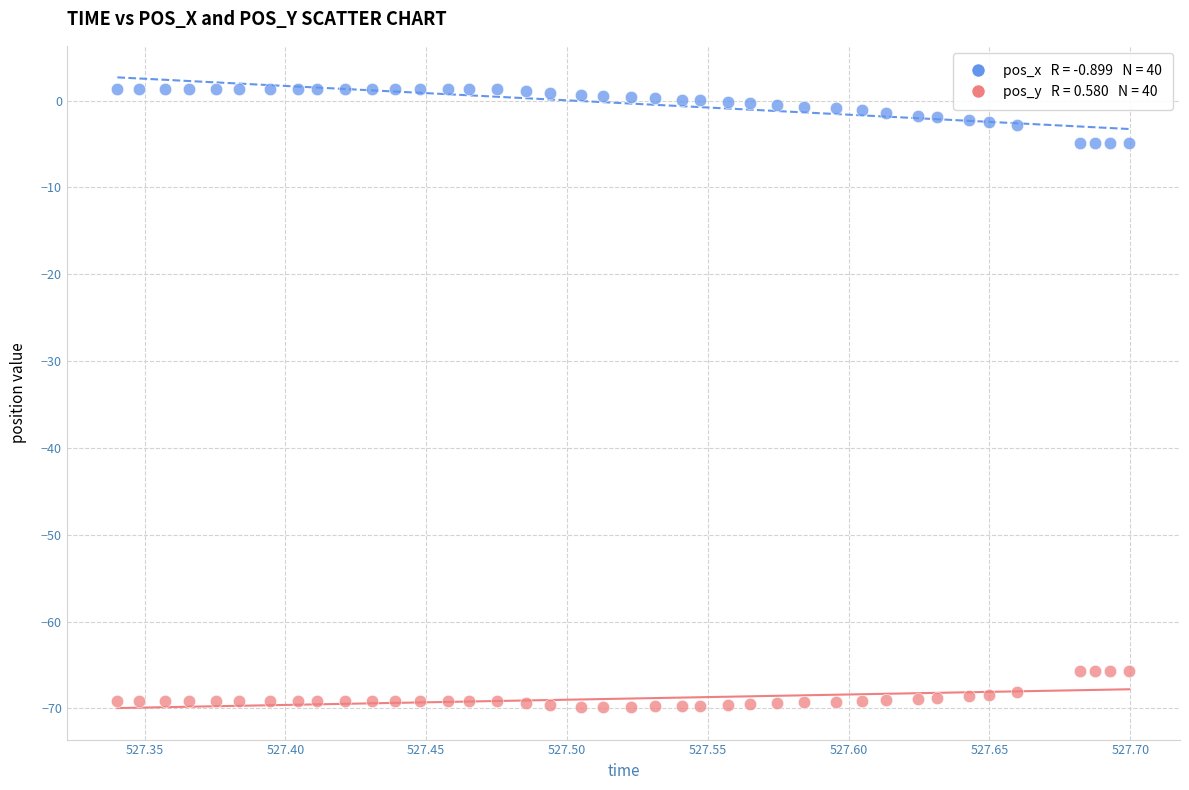

Across all data points, what is the range of X values (max minus min)?

0.4